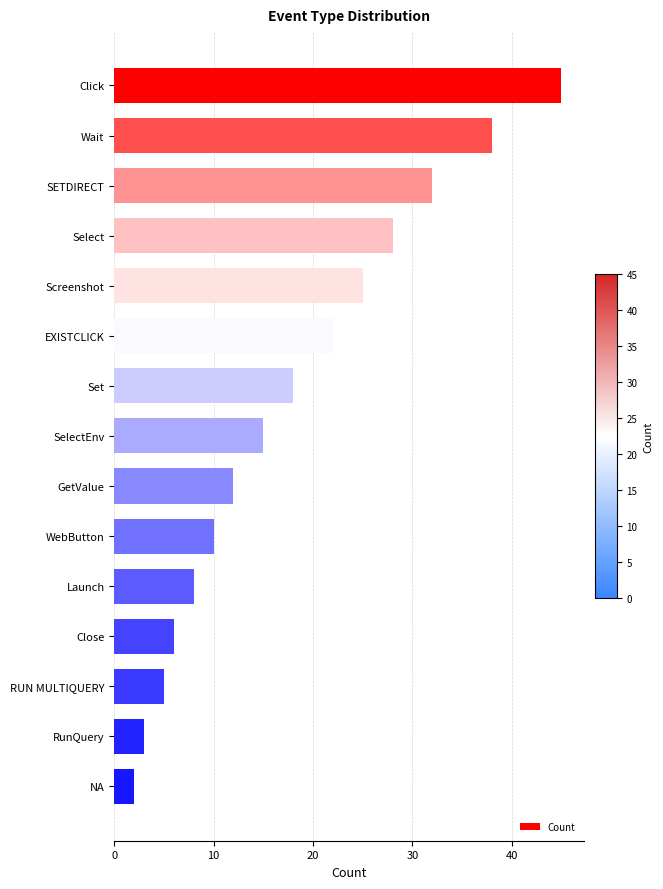

What position from the top is RunQuery?

14